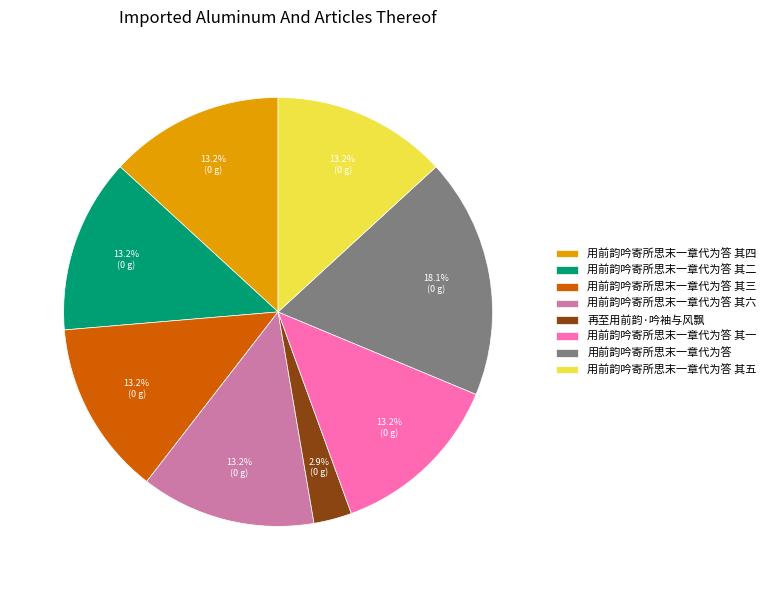

Which slice is the largest?

用前韵吟寄所思末一章代为答